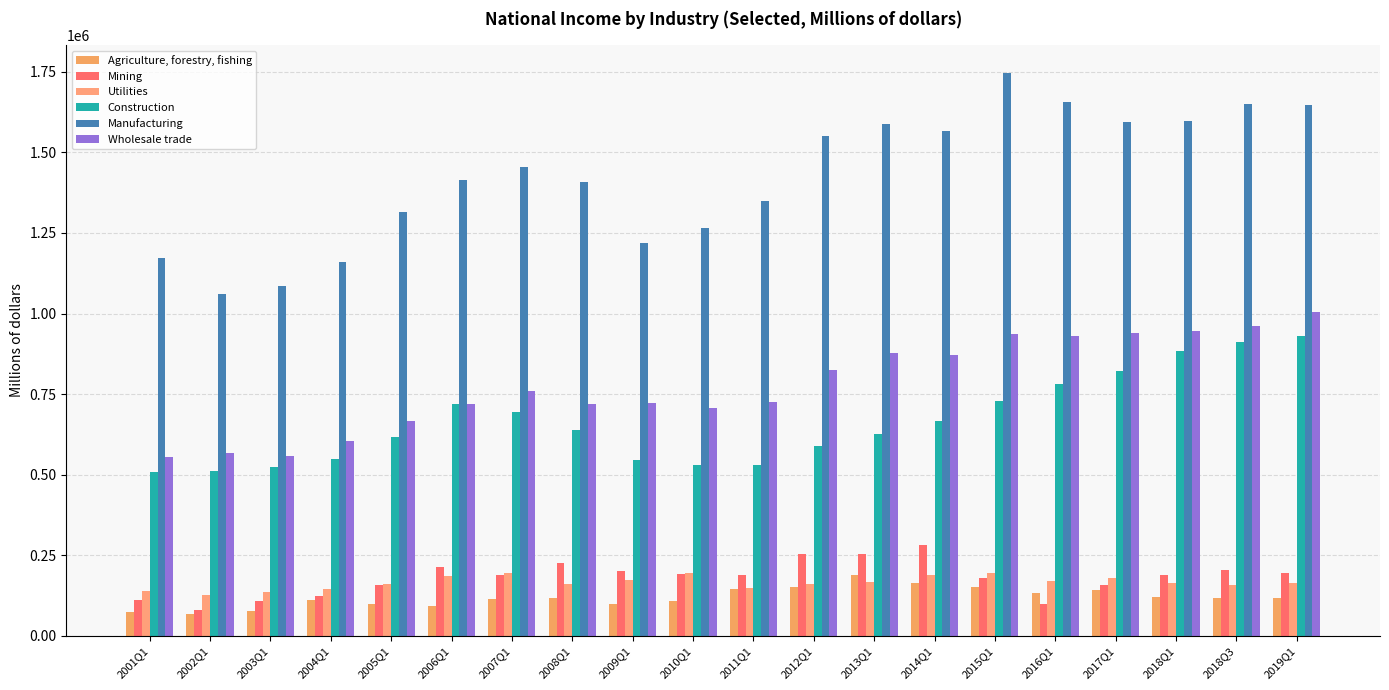

At which label is Manufacturing closest to 1403036?

2008Q1